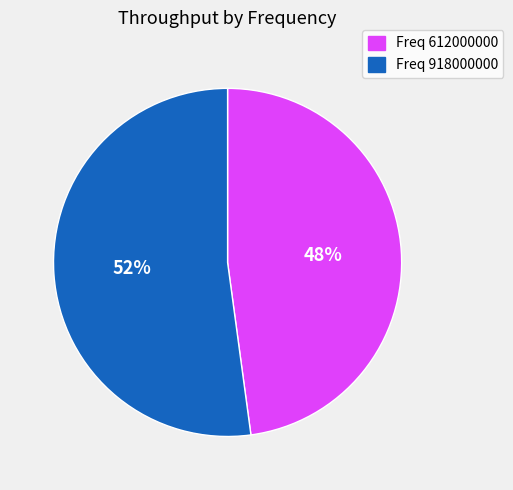

What is the largest slice in the pie chart?

Freq 918000000